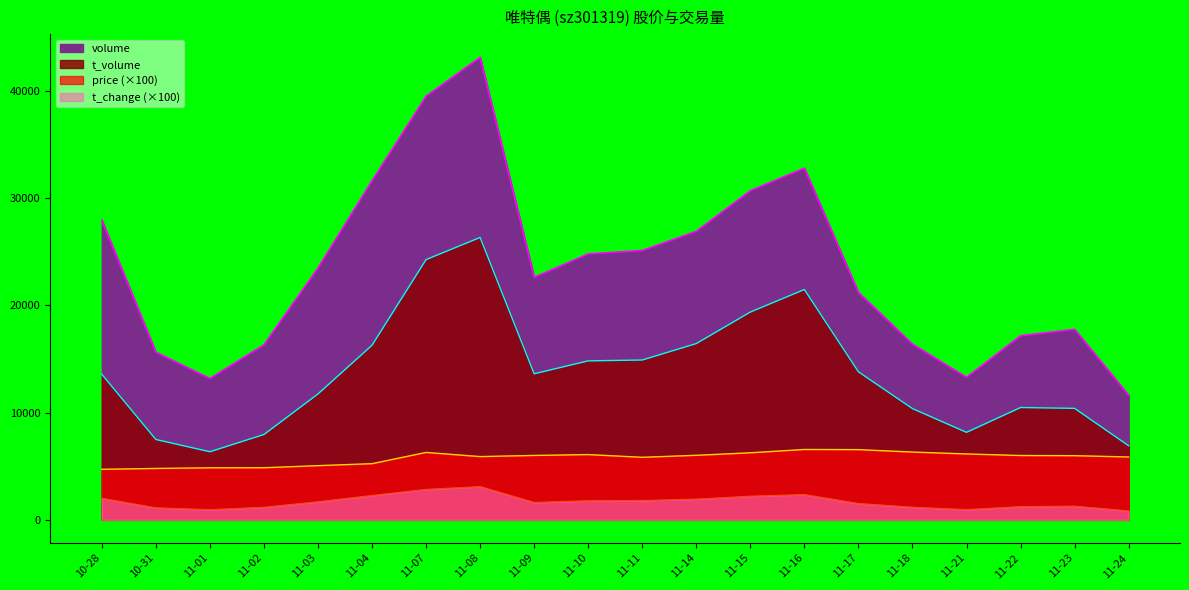

What is the smallest value displayed?

836.0